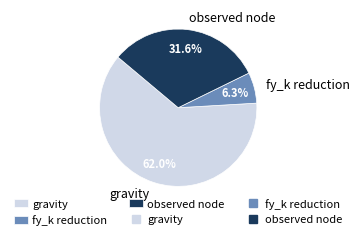

Is it true that gravity is 54% of the pie?

False